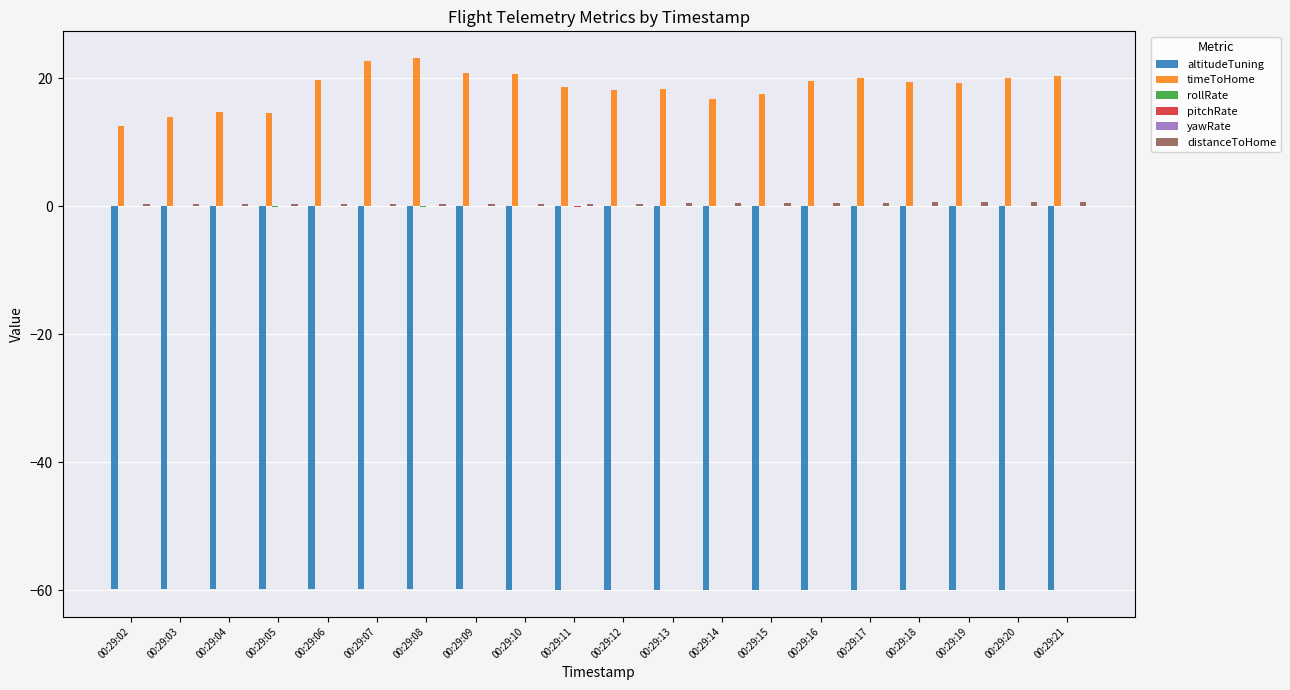

Count the number of data series in this chart.

6